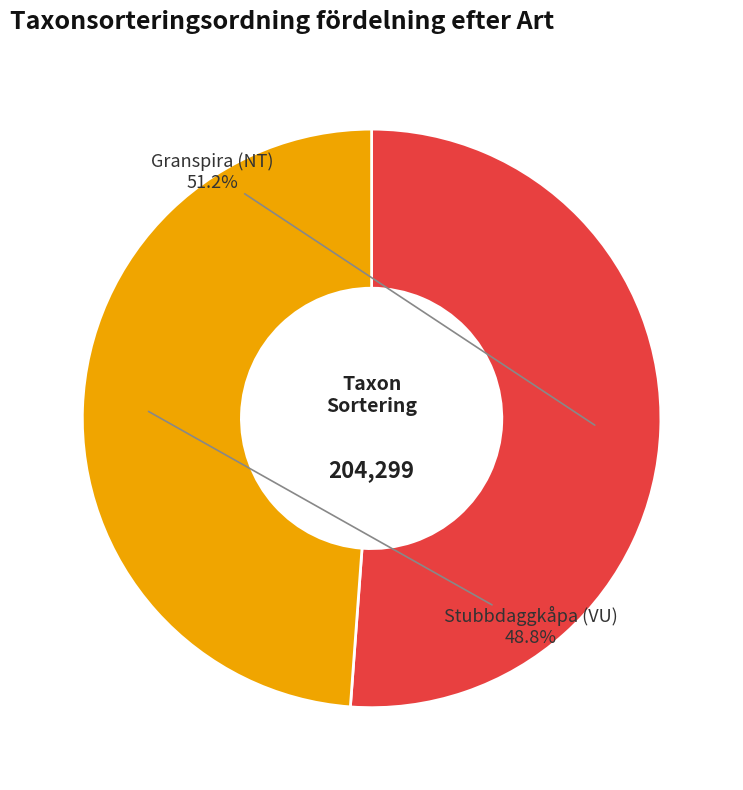

Is there any slice that represents more than half of the pie?

Yes